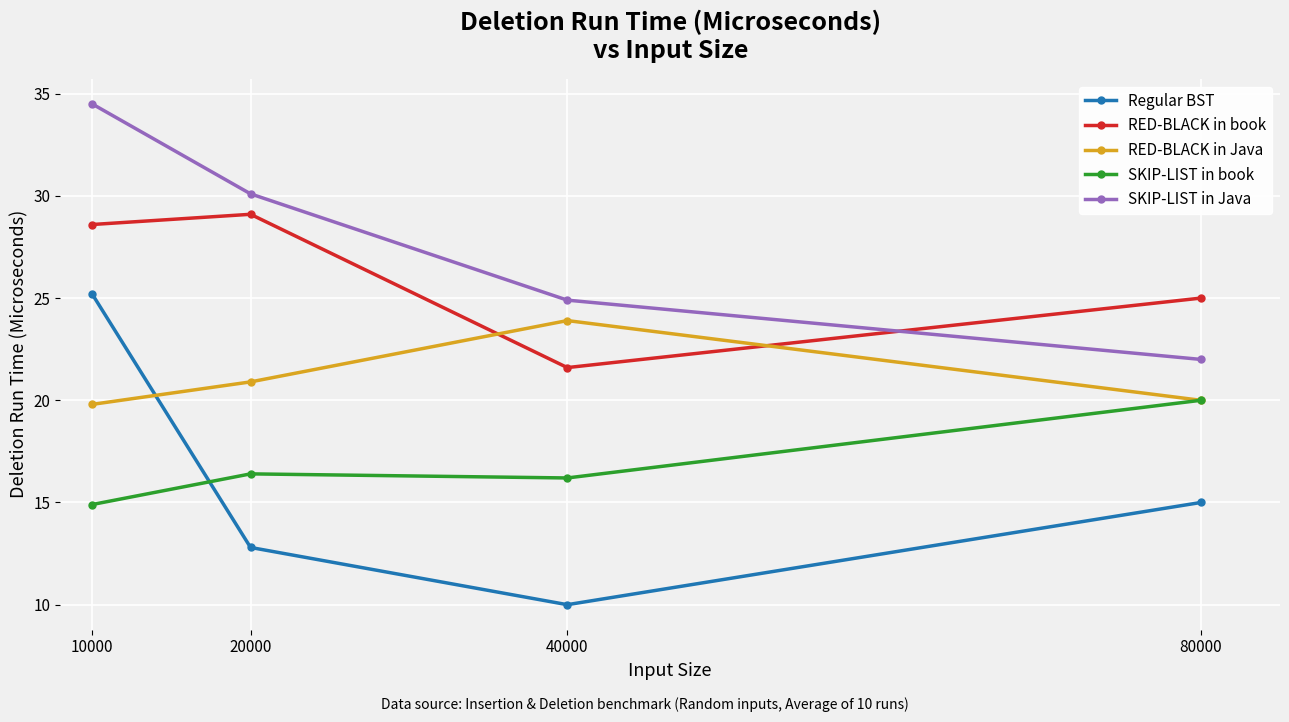

Which label corresponds to the largest value in the chart?

10000